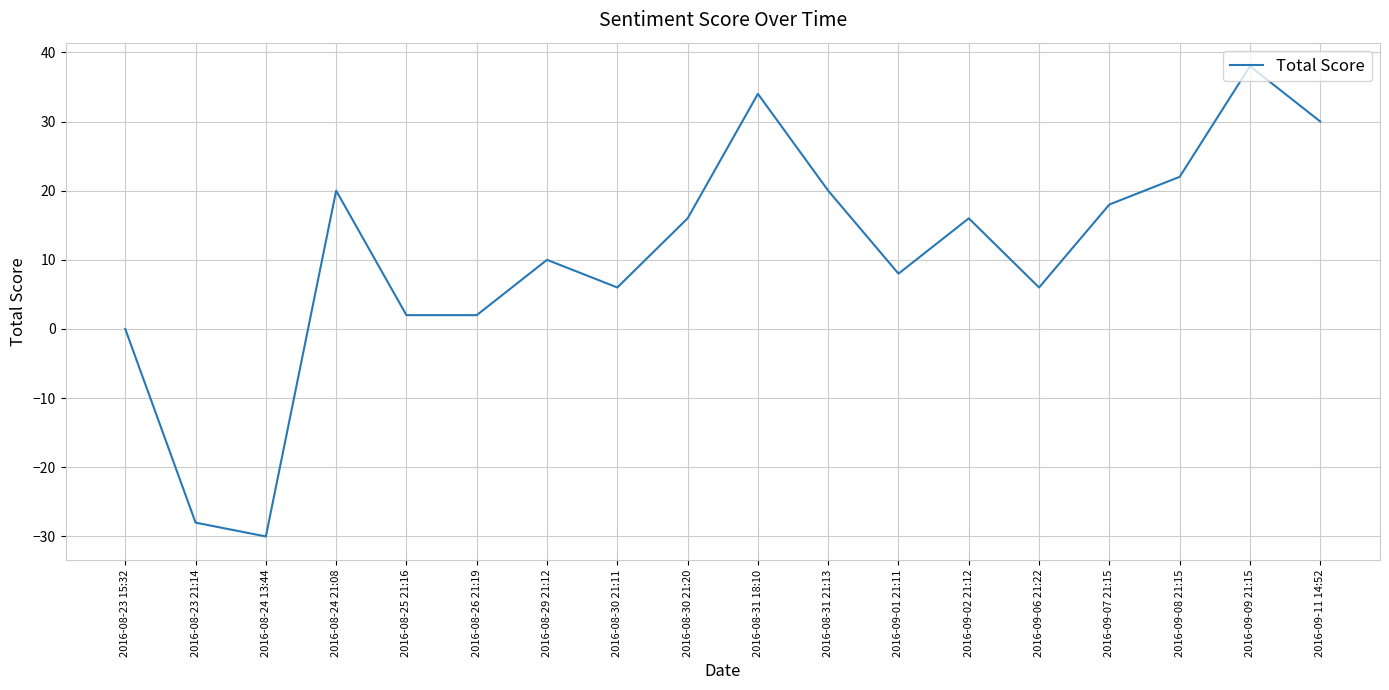

What is the change in value from 2016-08-25 21:16 to 2016-08-31 21:13?

+18